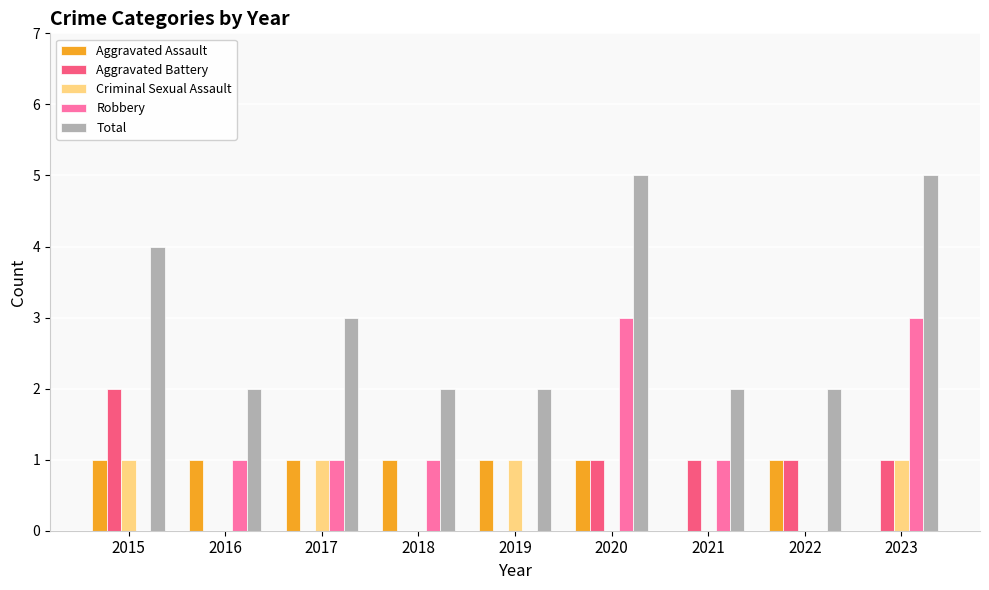

Is the value of Total at 2018 greater than the value of Robbery at 2018?

Yes